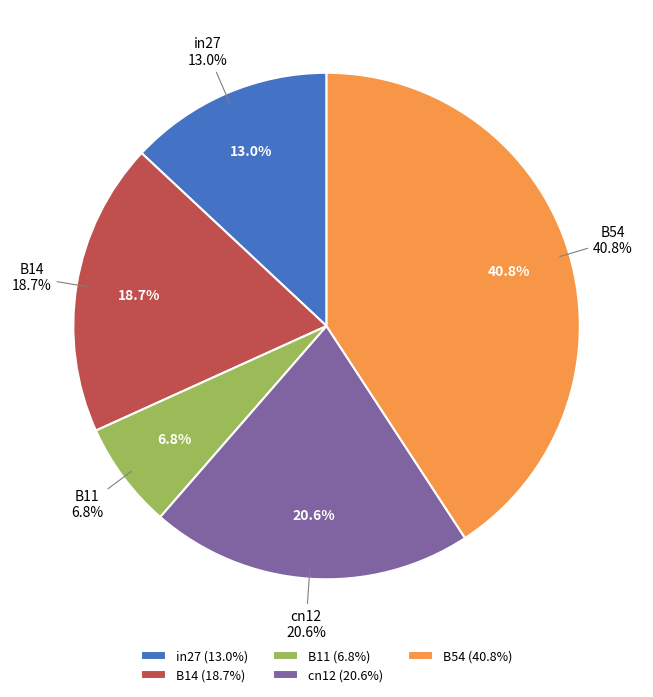

Does B11 account for over 50% of the chart?

No